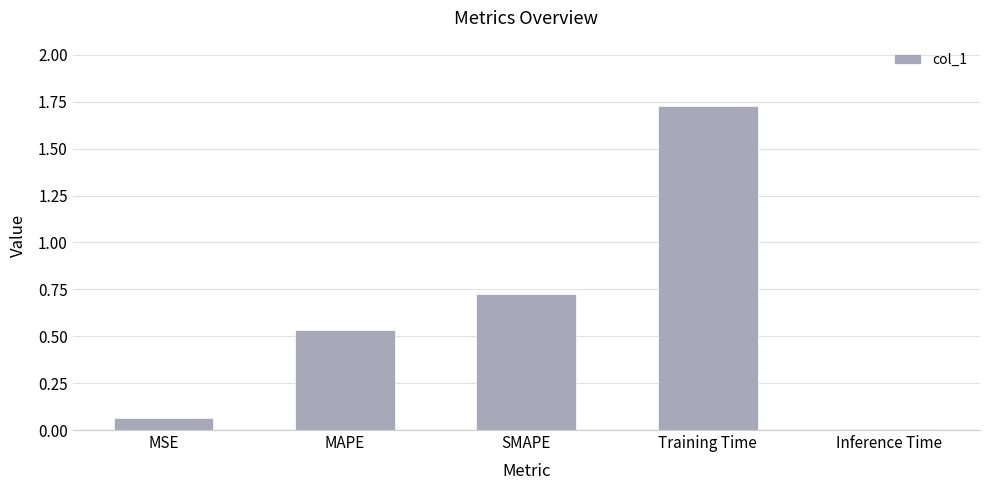

True or false: the data shows 0.7 at Training Time.

False